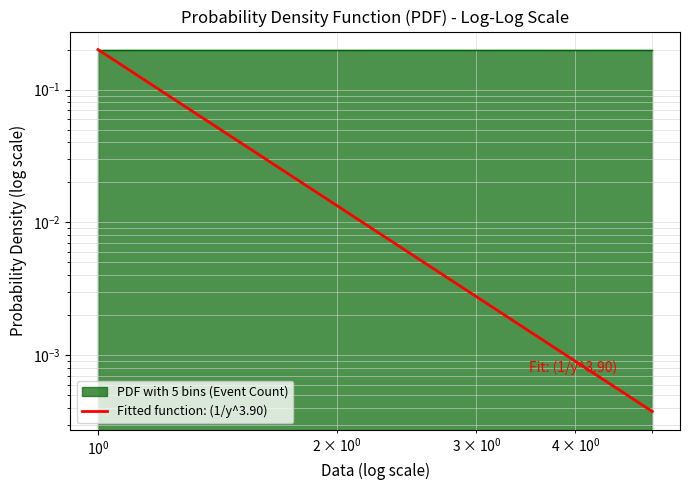

Reading left to right, what are all the values shown in this chart?

0.2	0.0